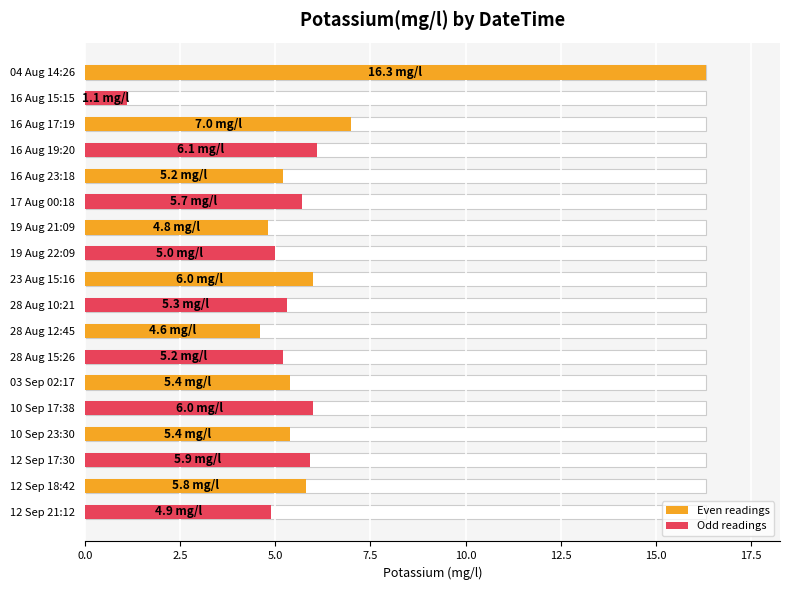

What is the difference between the maximum and minimum values?

15.2